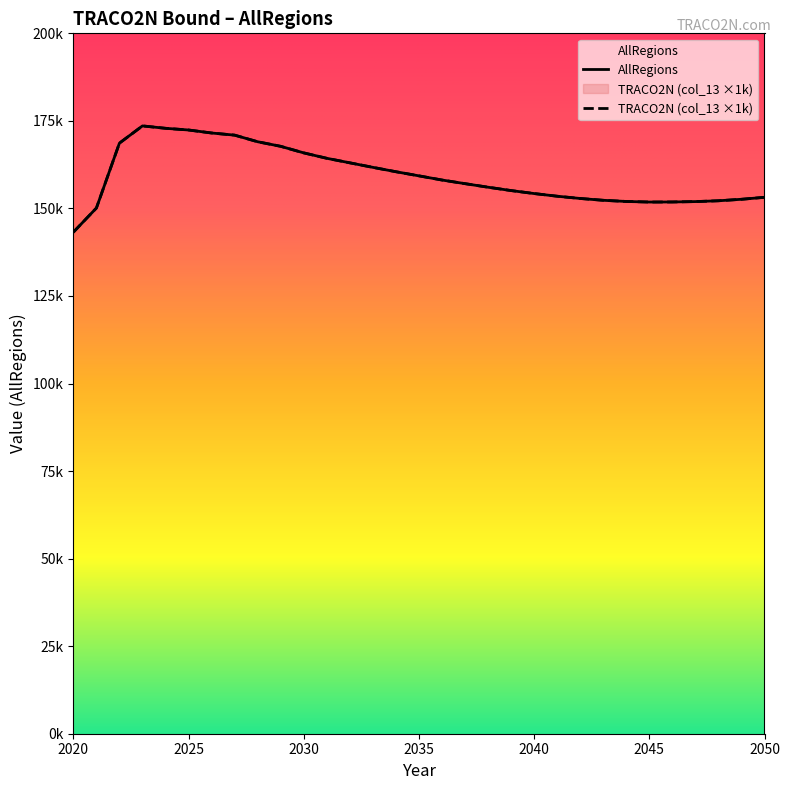

Does the chart have visible grid lines?

No